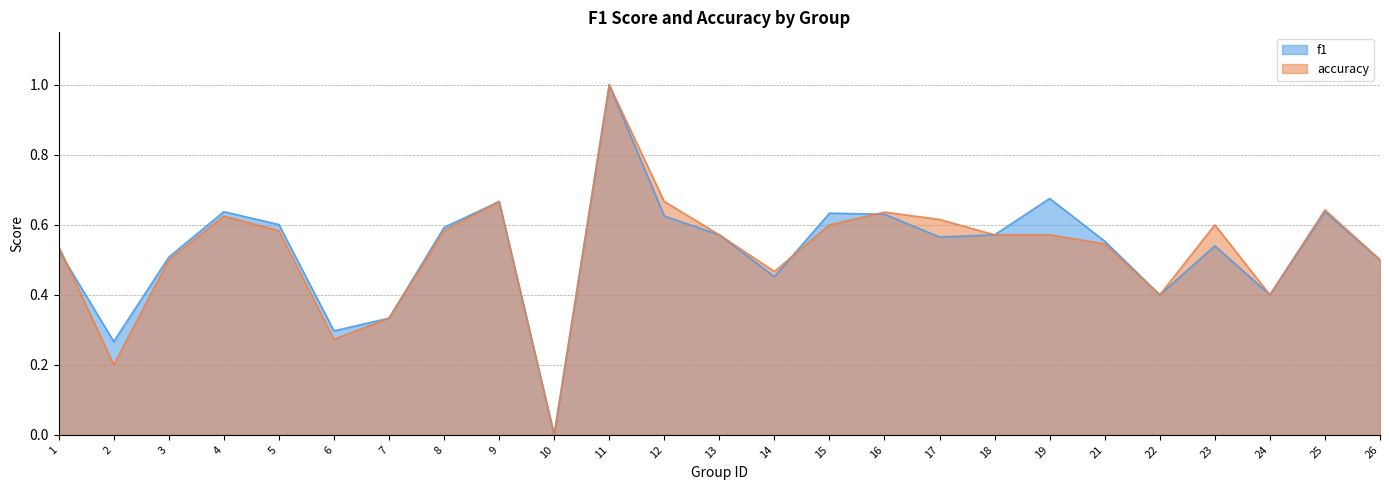

How many accuracy values are between 0 and 1?

25